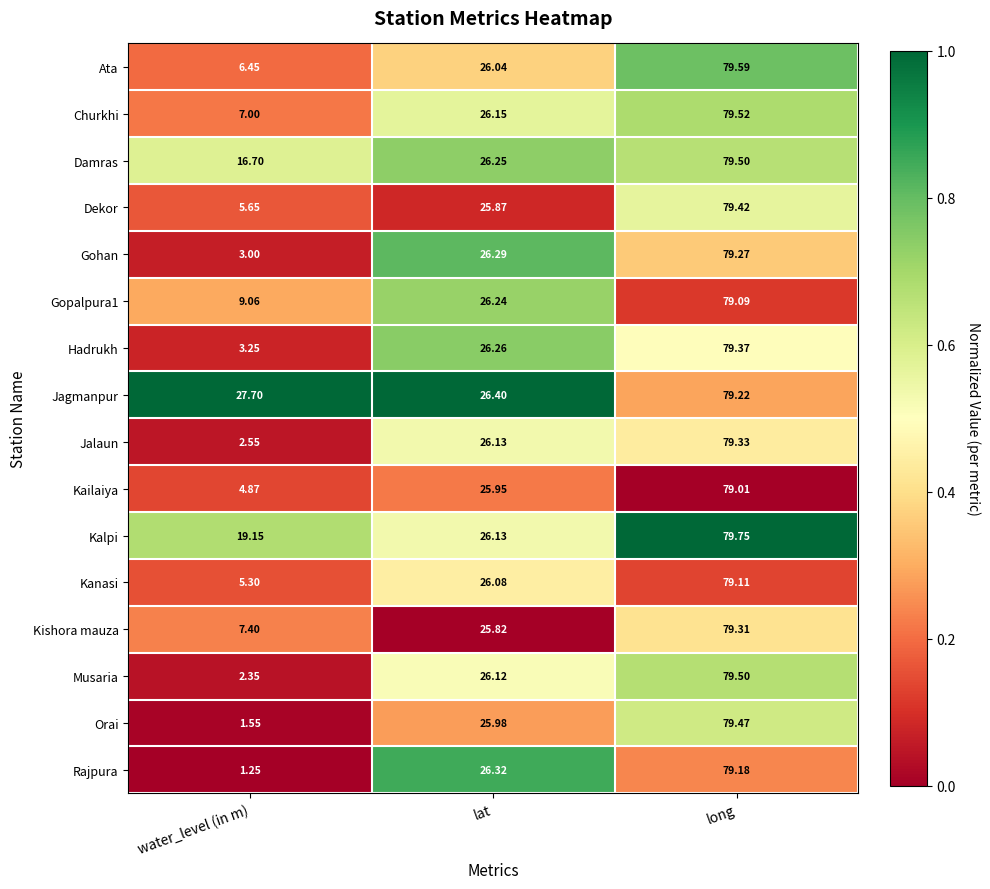

Is the value of Kailaiya at water_level (in m) greater than the value of Jagmanpur at long?

No